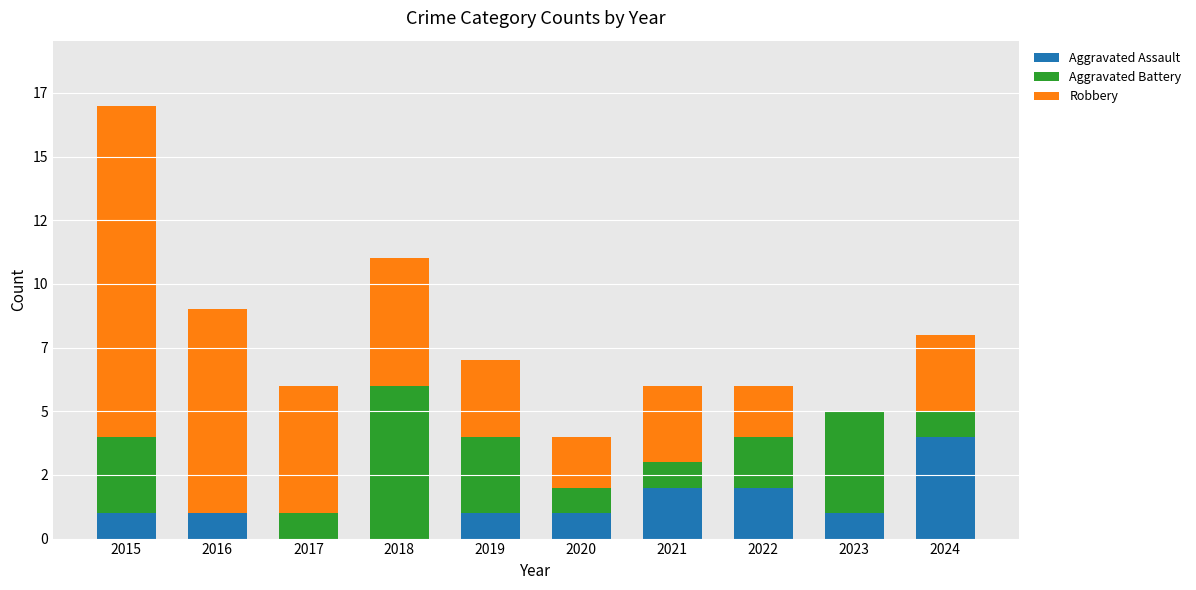

At which label does Aggravated Battery first exceed 2?

2015